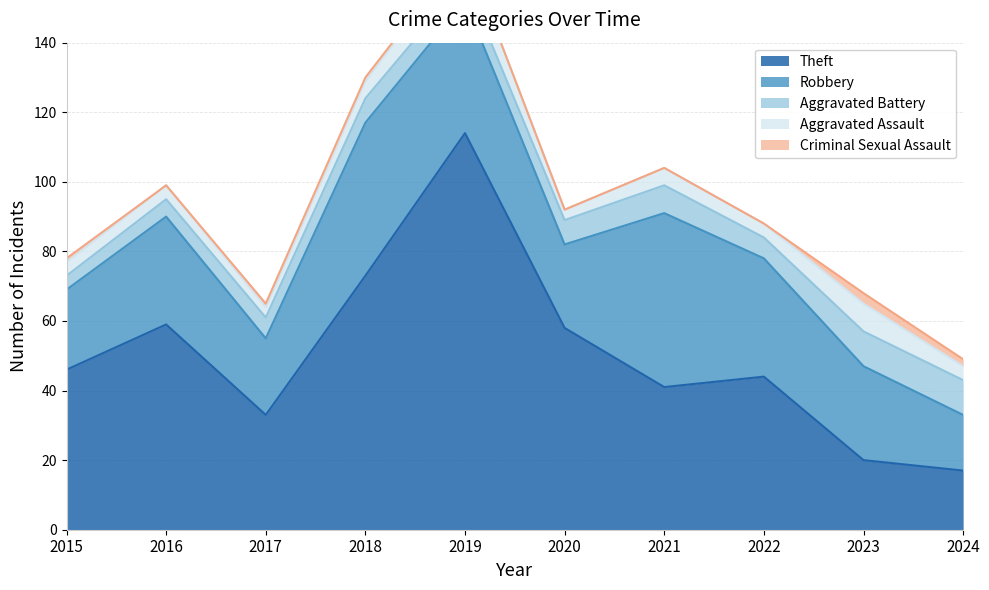

What are all the series names shown in the legend?

Theft, Robbery, Aggravated Battery, Aggravated Assault, Criminal Sexual Assault